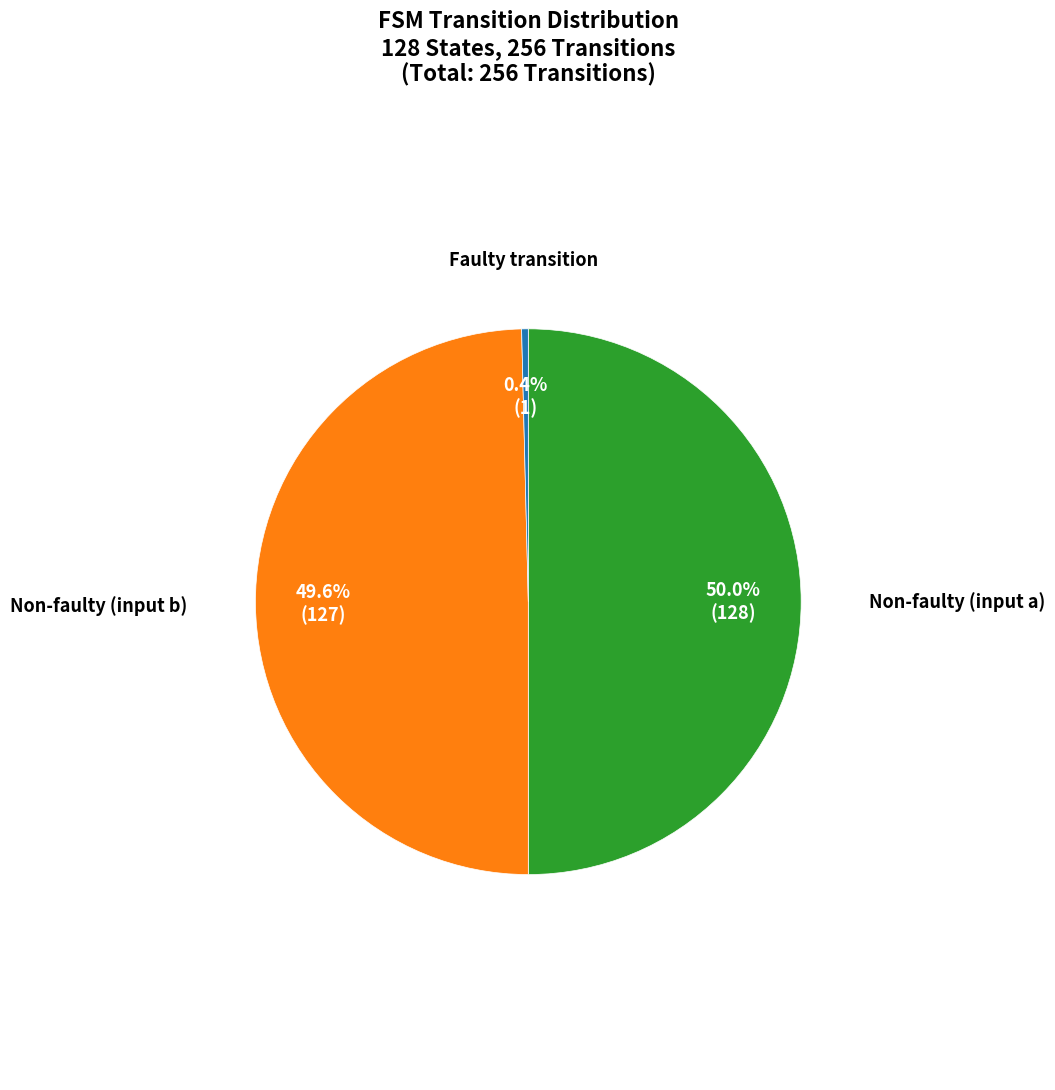

Count the number of slices in the pie.

3